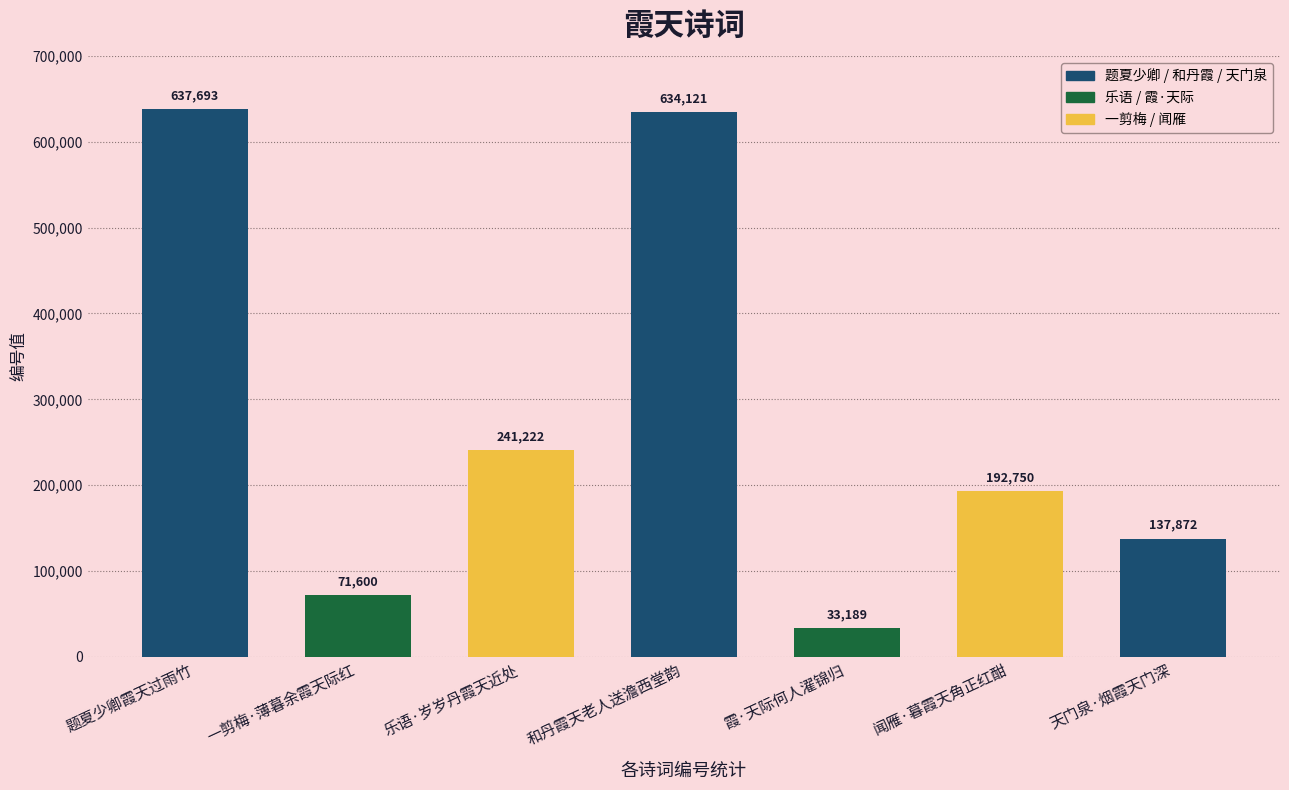

Rank the categories by value from lowest to highest.

霞·天际何人濯锦归, 一剪梅·薄暮余霞天际红, 天门泉·烟霞天门深, 闻雁·暮霞天角正红酣, 乐语·岁岁丹霞天近处, 和丹霞天老人送澹西堂韵, 题夏少卿霞天过雨竹